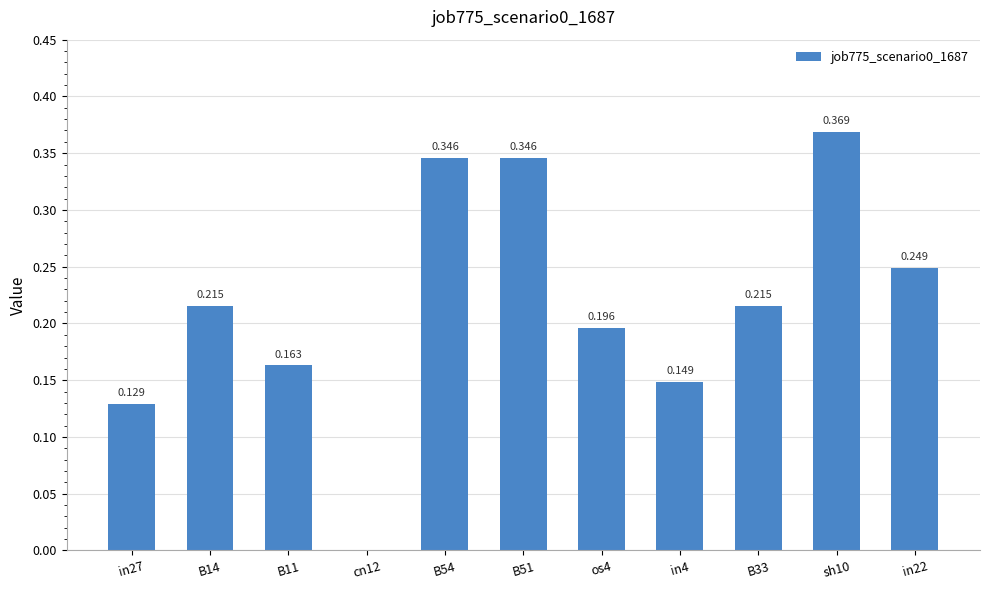

How many positive values are there?

10